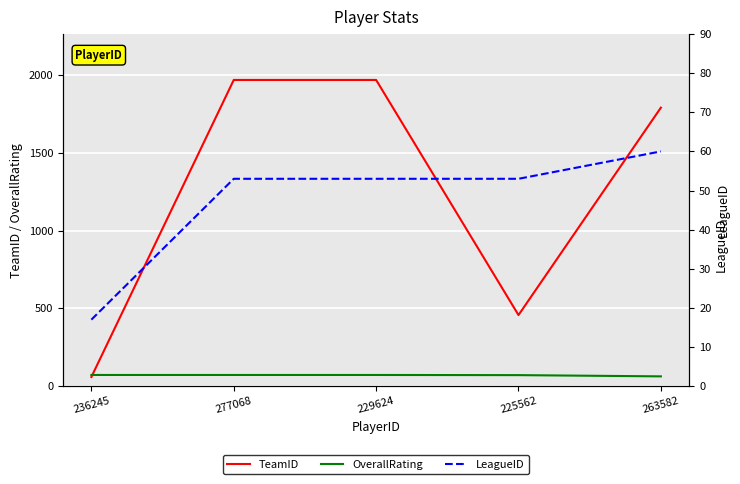

Does the chart display data point markers on the line(s)?

No